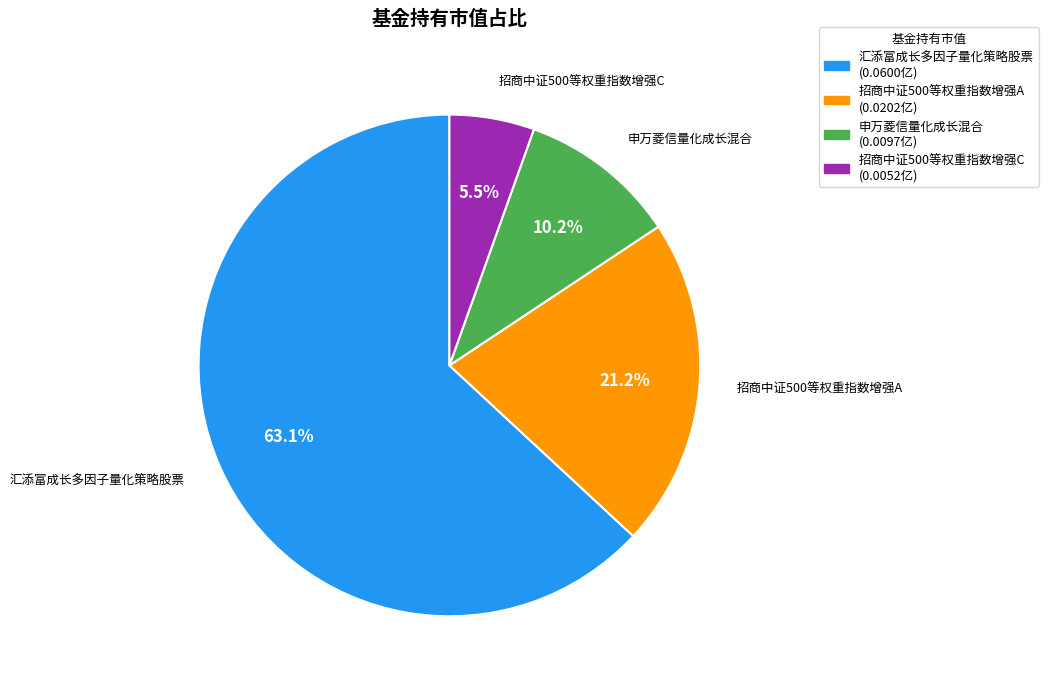

Which slice is the smallest?

招商中证500等权重指数增强C